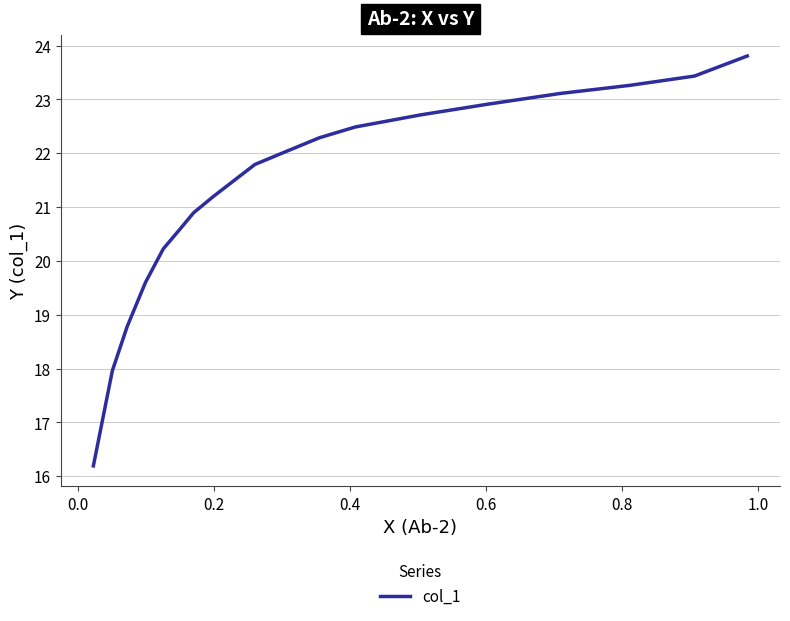

What is the greatest value displayed?

23.8